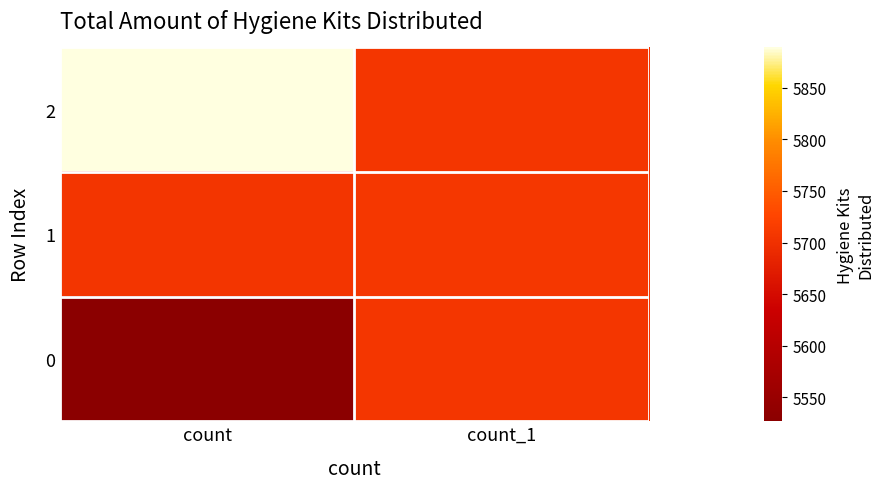

What is the total value across all series at count?

17122